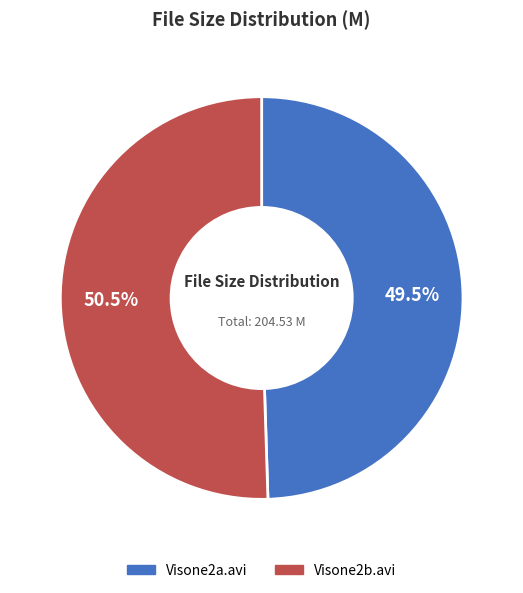

Which category has the smallest portion of the pie?

Visone2a.avi